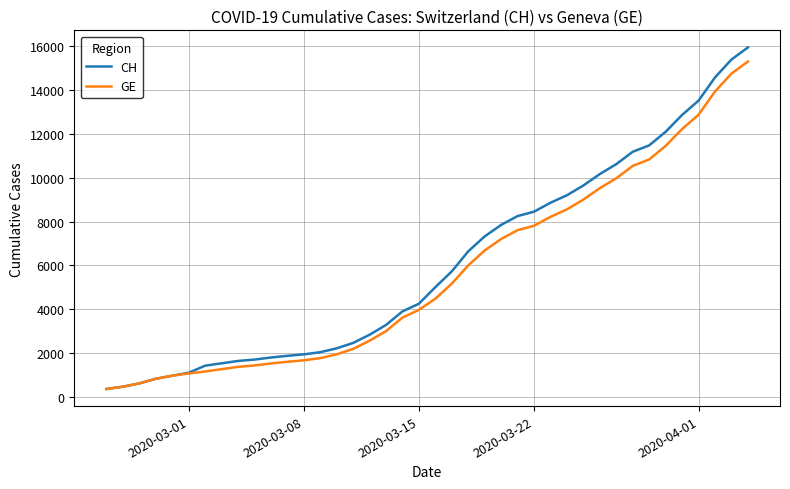

What is the average value of the GE series?

5641